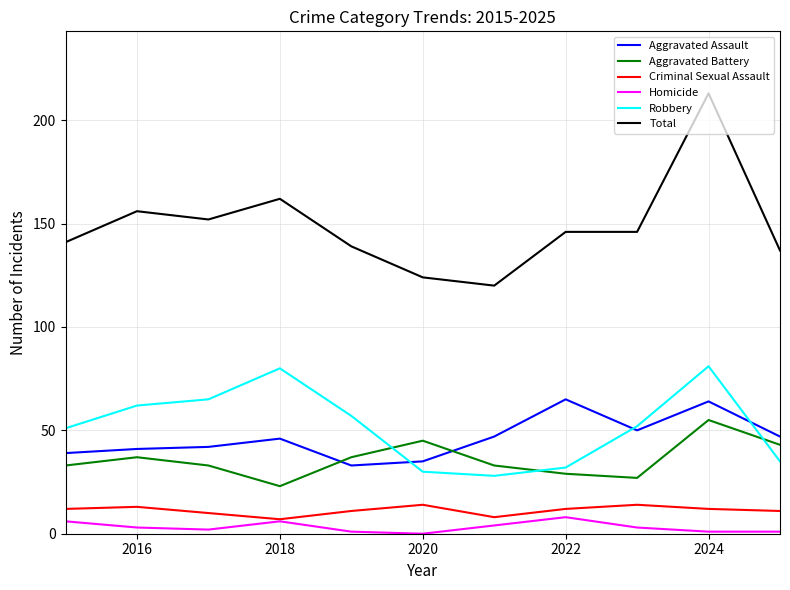

True or false: Robbery and Criminal Sexual Assault cross at least once.

False